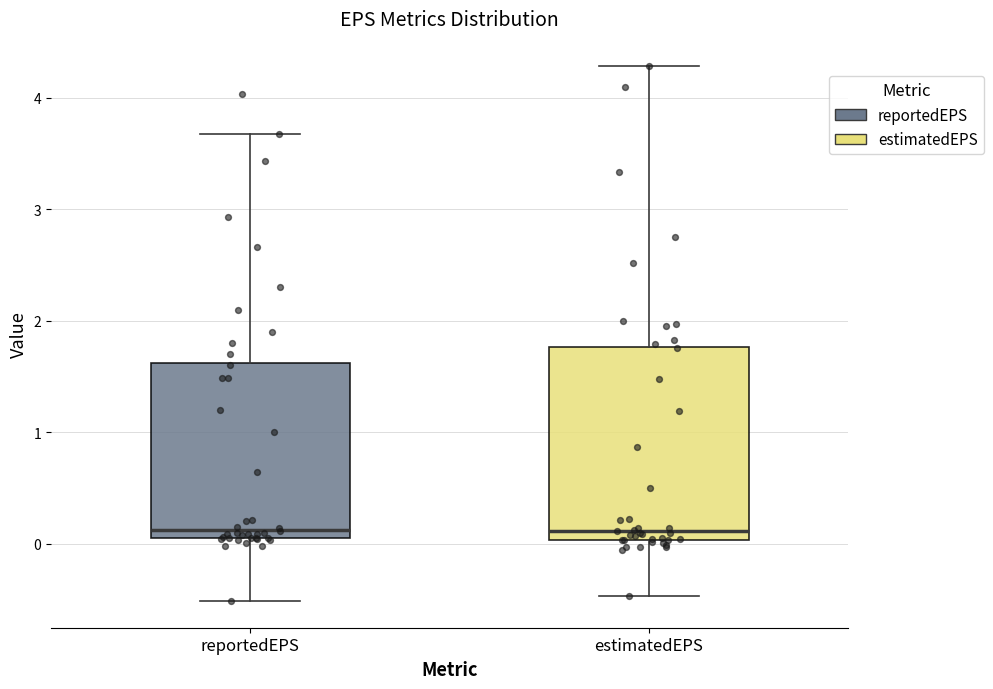

Reading left to right, transcribe this box plot: for each box, give where its median line is, the range the box spans, and where its two whiskers end, as read against the y-axis. The values are not printed on the chart, so give them approximately, as read against the axis.

reportedEPS: median 0.1 (just above the box's lower edge), box 0.1 to 1.6, whiskers -0.5 to 3.7
estimatedEPS: median 0.1, box 0.0 to 1.8, whiskers -0.5 to 4.3